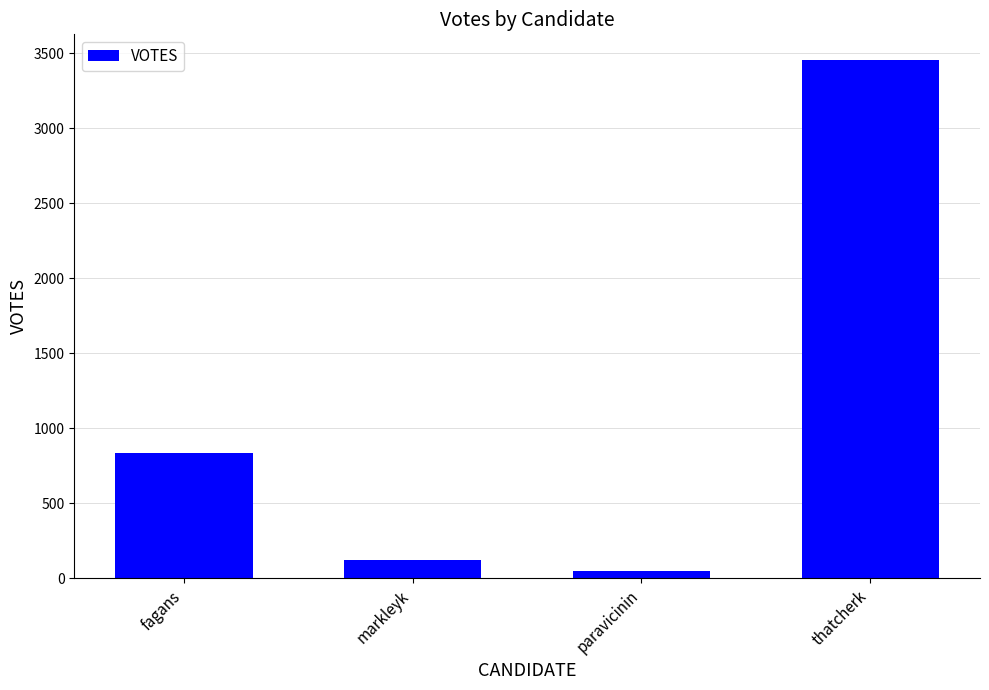

What is the change in value from paravicinin to thatcherk?

+3400